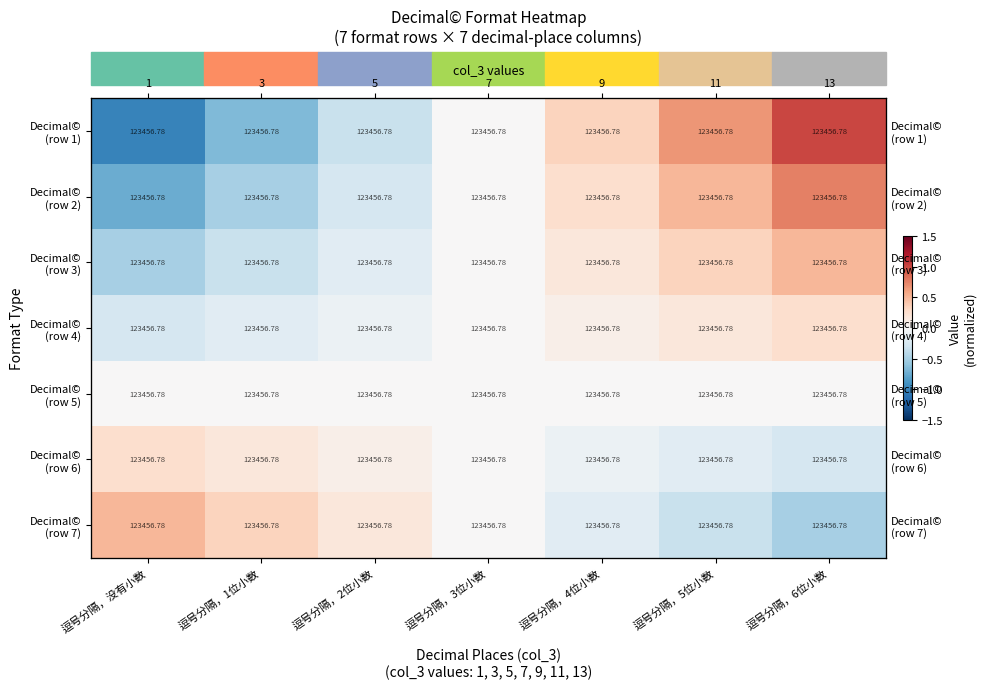

What is the spread (max minus min) of values at 逗号分隔，5位小数?

1.0